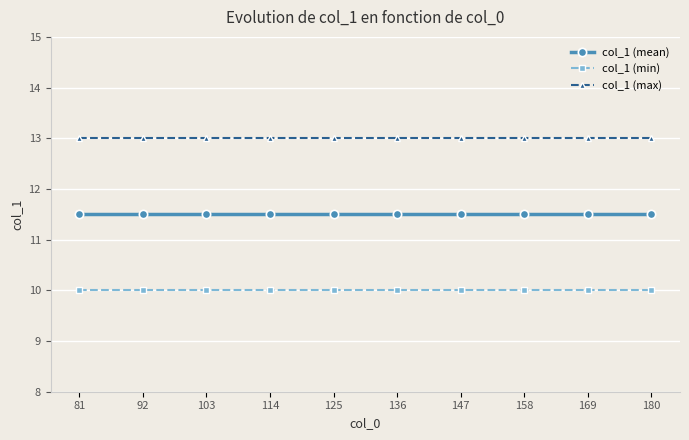

Reading right to left, what are all the values shown in this chart?

col_1 (mean): 180=11.5	169=11.5	158=11.5	147=11.5	136=11.5	125=11.5	114=11.5	103=11.5	92=11.5	81=11.5
col_1 (min): 180=10.0	169=10.0	158=10.0	147=10.0	136=10.0	125=10.0	114=10.0	103=10.0	92=10.0	81=10.0
col_1 (max): 180=13.0	169=13.0	158=13.0	147=13.0	136=13.0	125=13.0	114=13.0	103=13.0	92=13.0	81=13.0